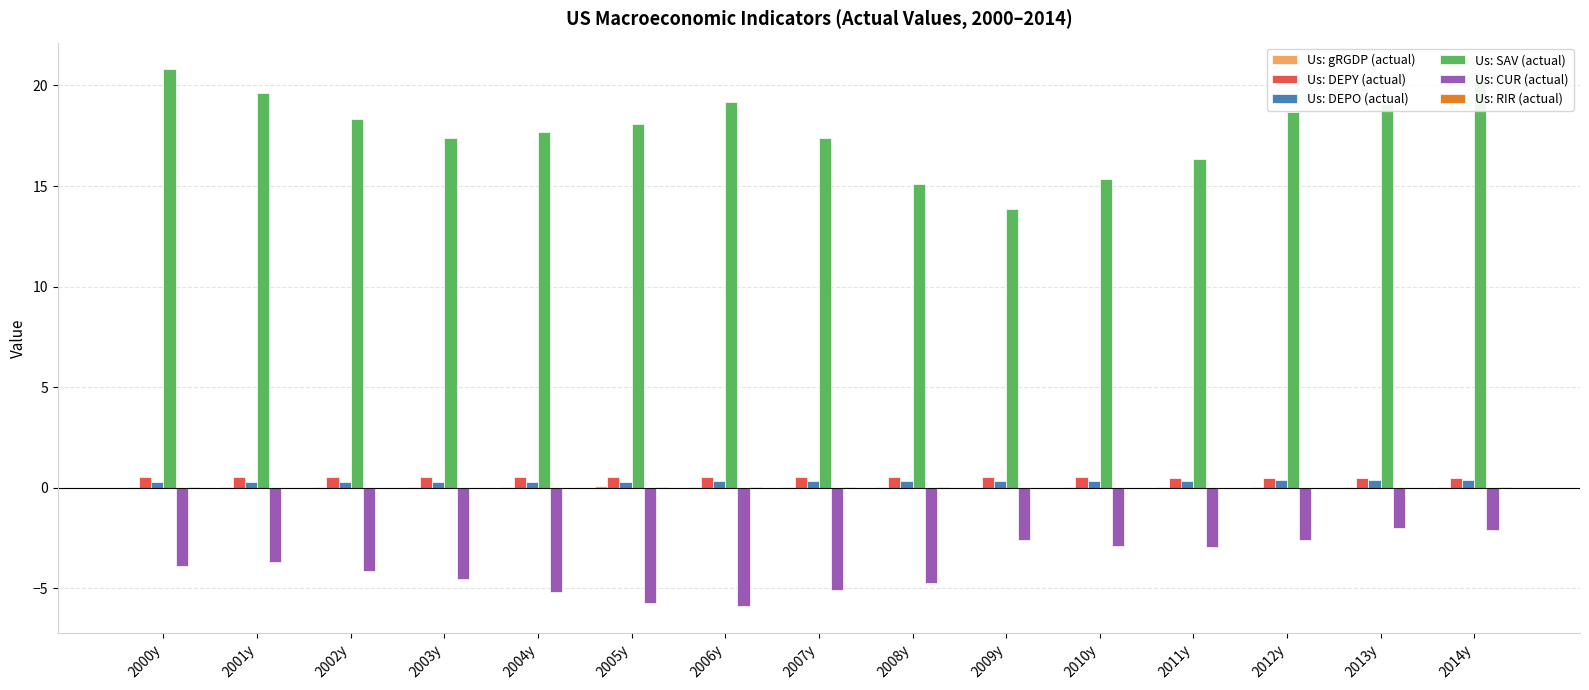

The Us: CUR (actual) series shows -4.0 at 2006y. True or false?

False